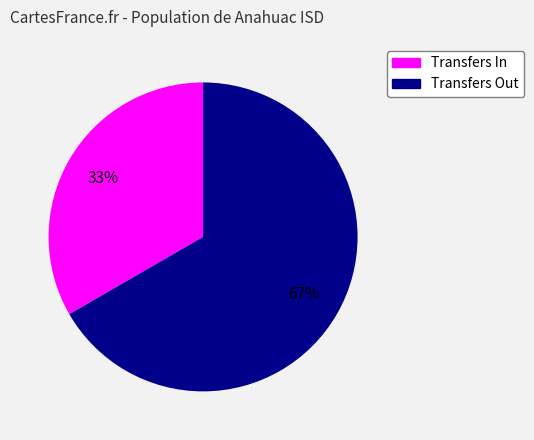

Which slice is the largest?

Transfers Out